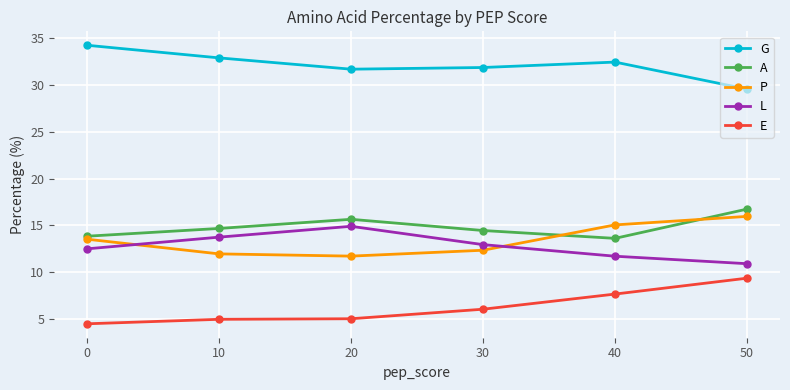

Is it true that A equals 14.4 at 30?

True